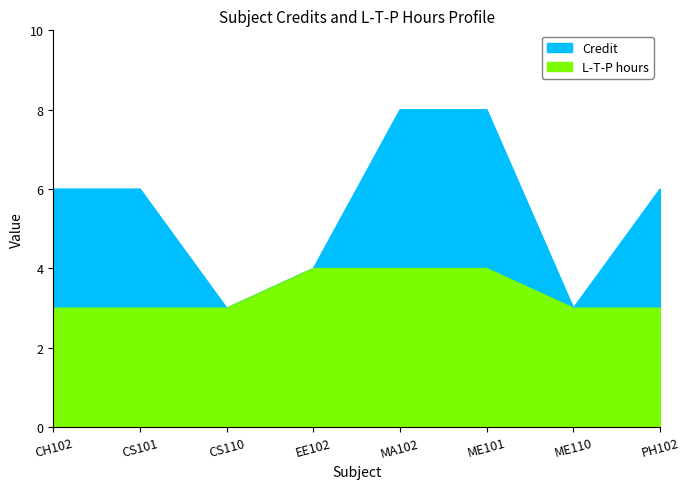

Rank the series at CH102 from lowest to highest value.

L-T-P hours, Credit